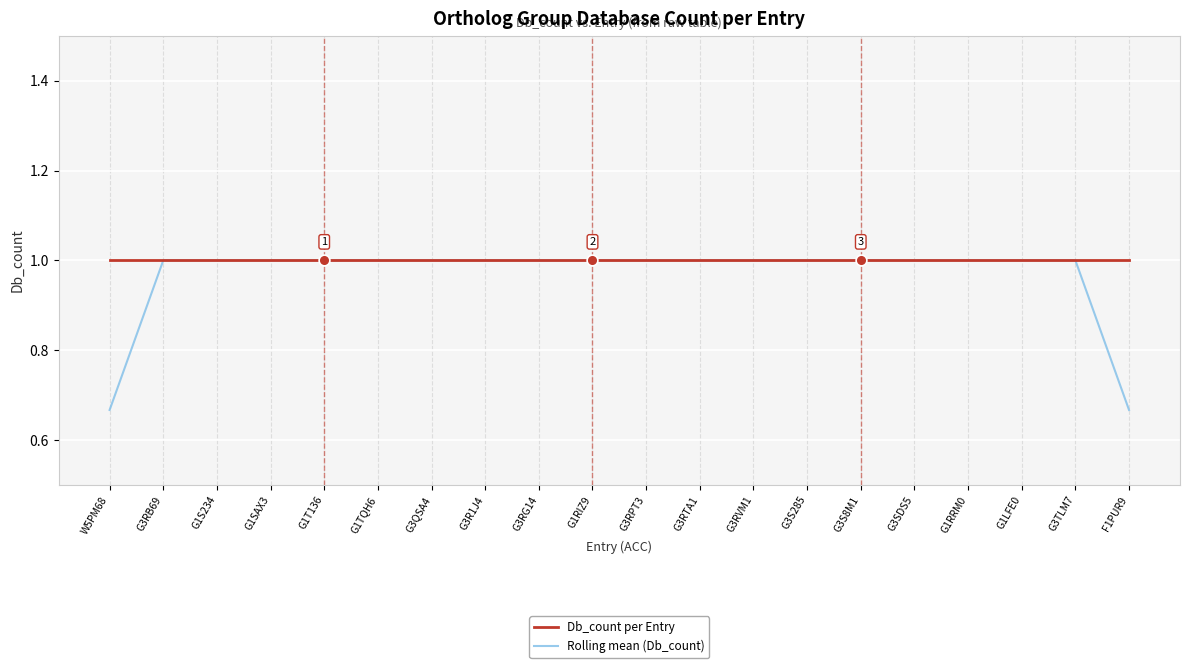

Which series has the largest total across all categories?

Db_count per Entry